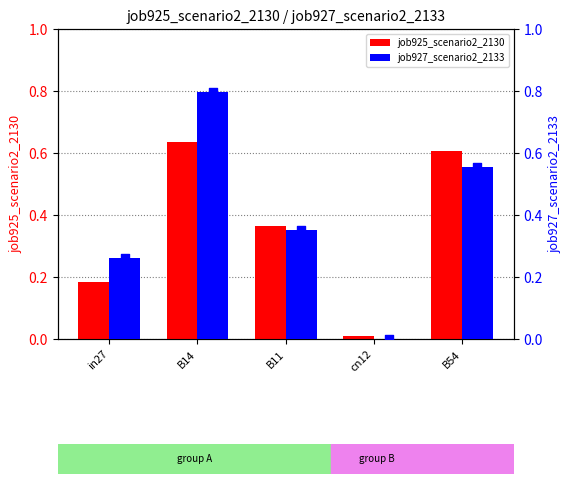

What is the total value across all series at in27?

0.4